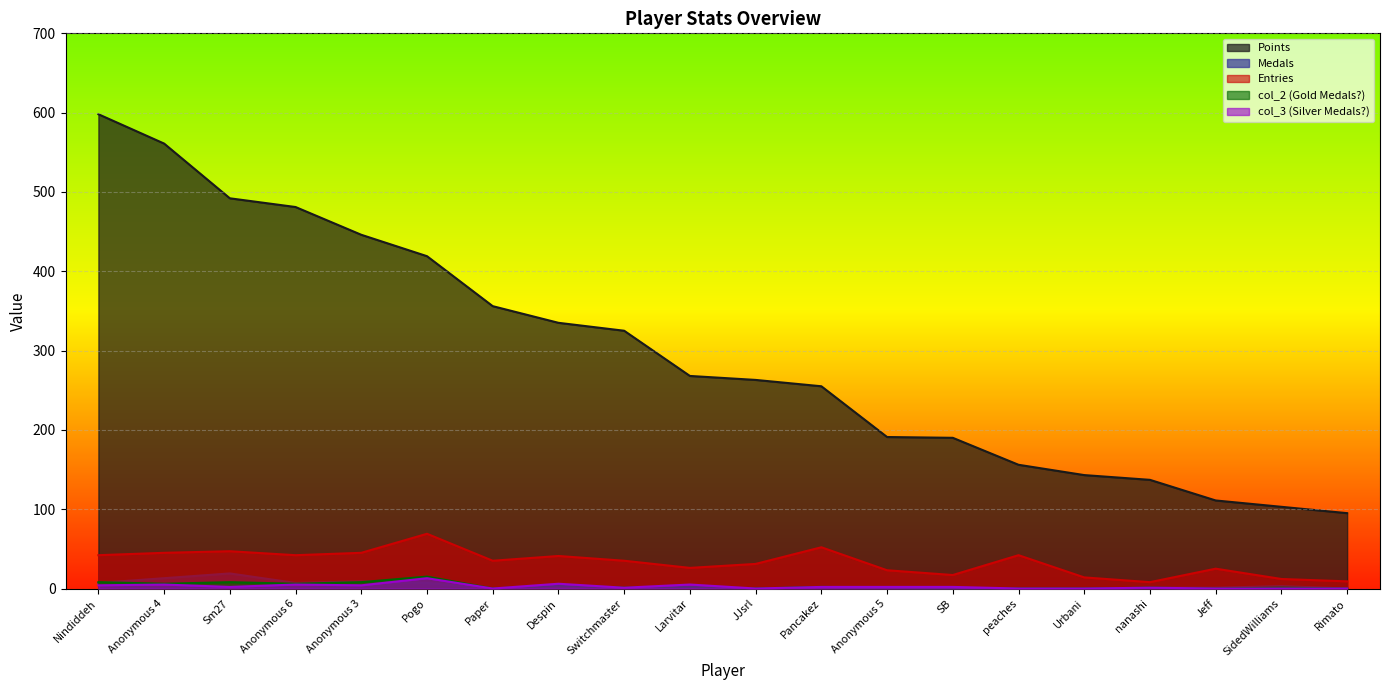

At which label does Points reach its minimum?

Rimato